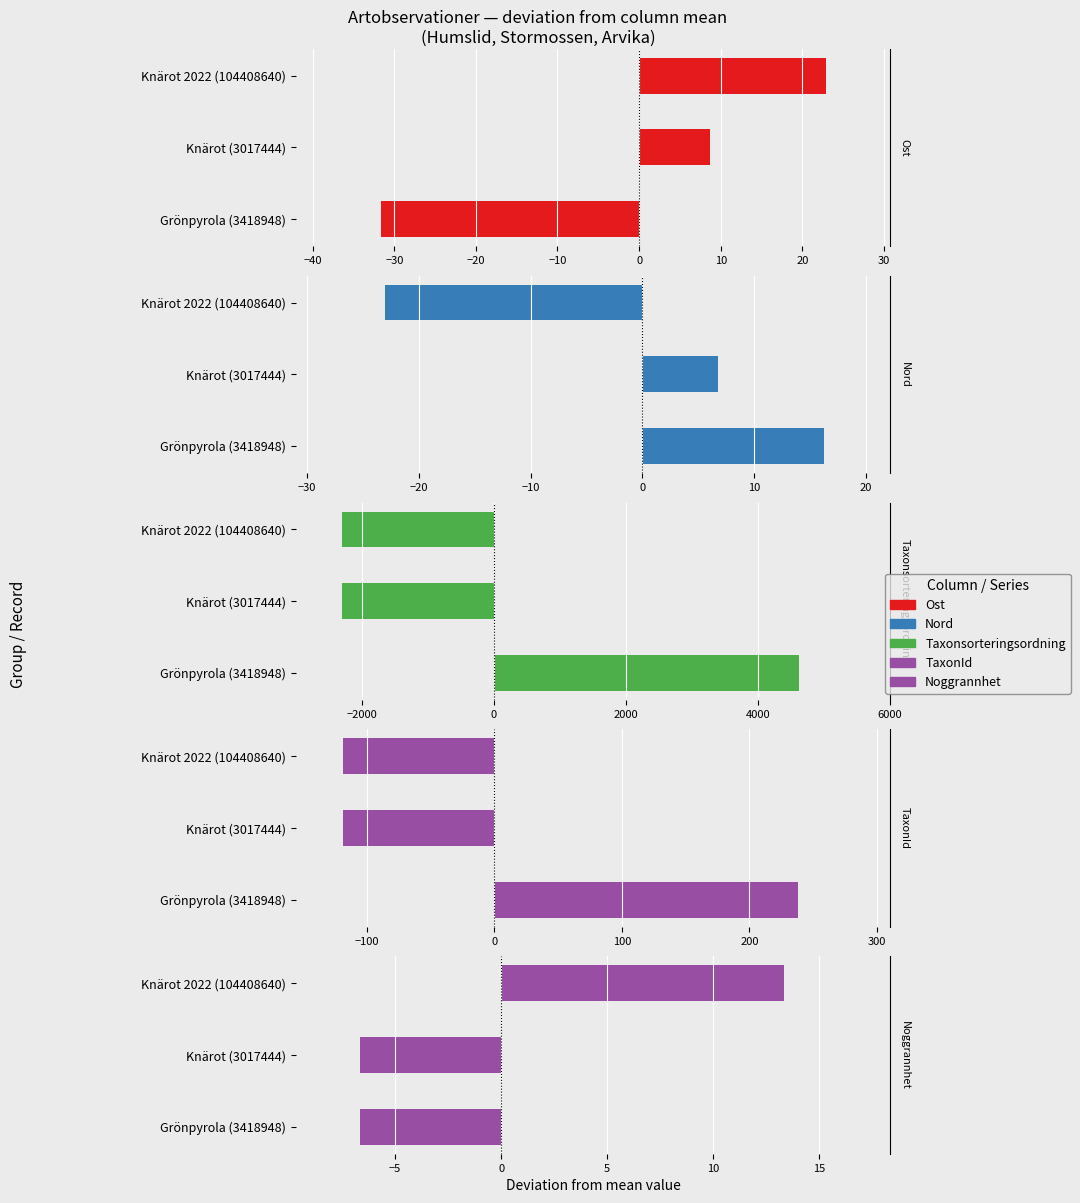

How many negative values does the Nord series have?

1